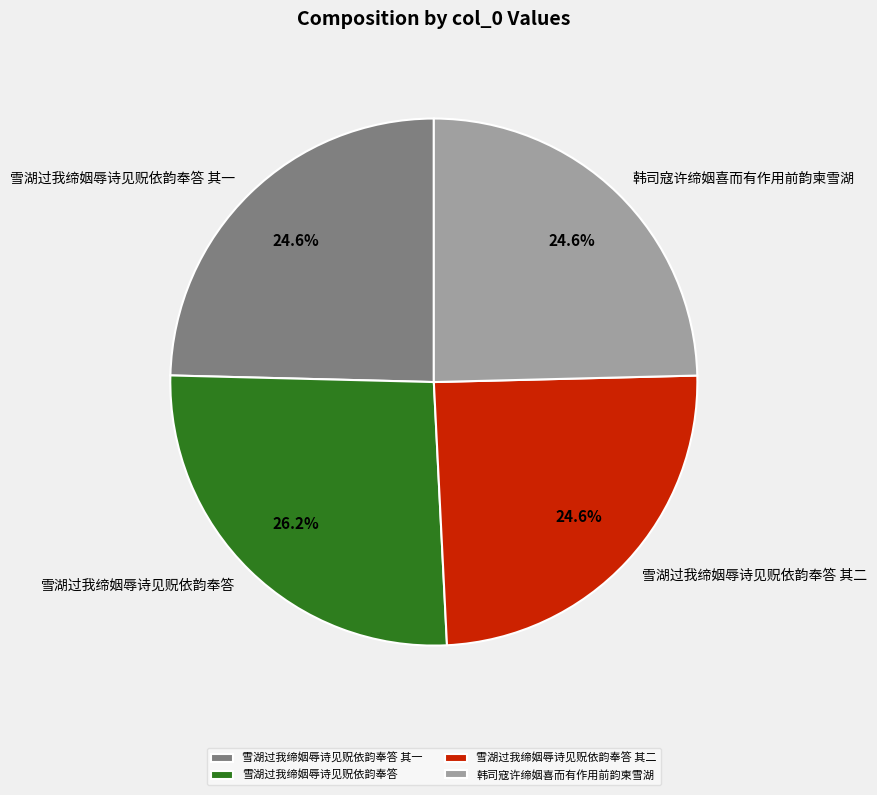

Approximately how many times larger is the value at 雪湖过我缔姻辱诗见贶依韵奉答 compared to 韩司寇许缔姻喜而有作用前韵柬雪湖?

1.1